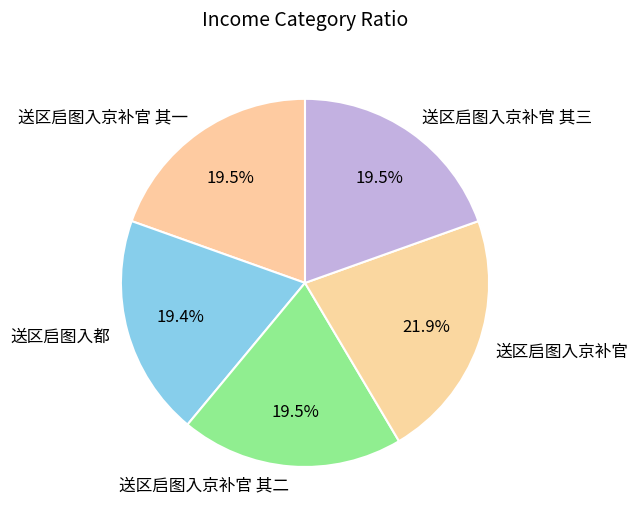

Which has a higher value, 送区启图入京补官 其三 or 送区启图入京补官?

送区启图入京补官